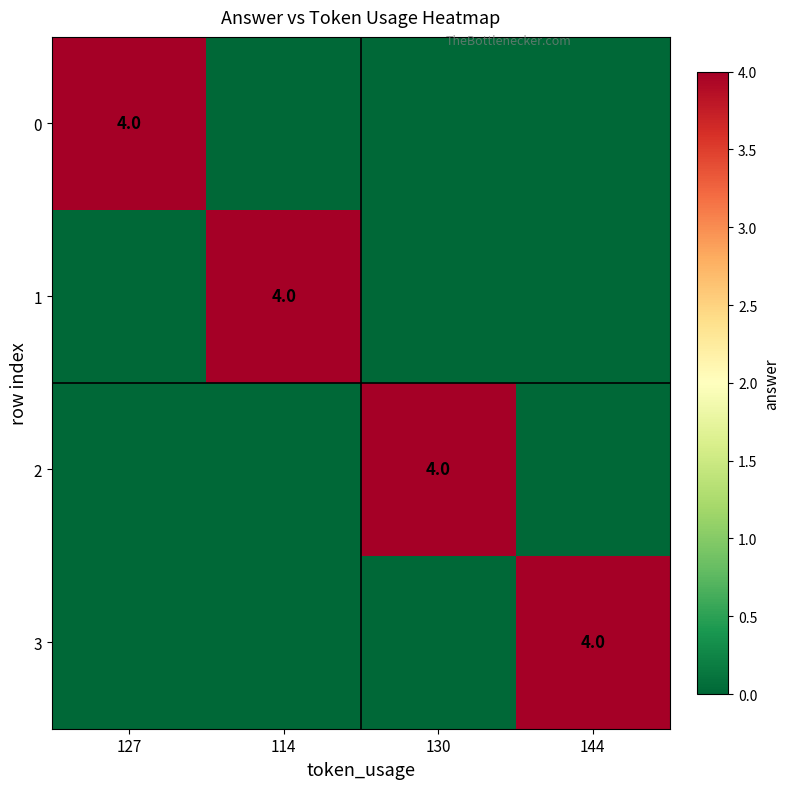

How many 1 values are between 0 and 4?

4